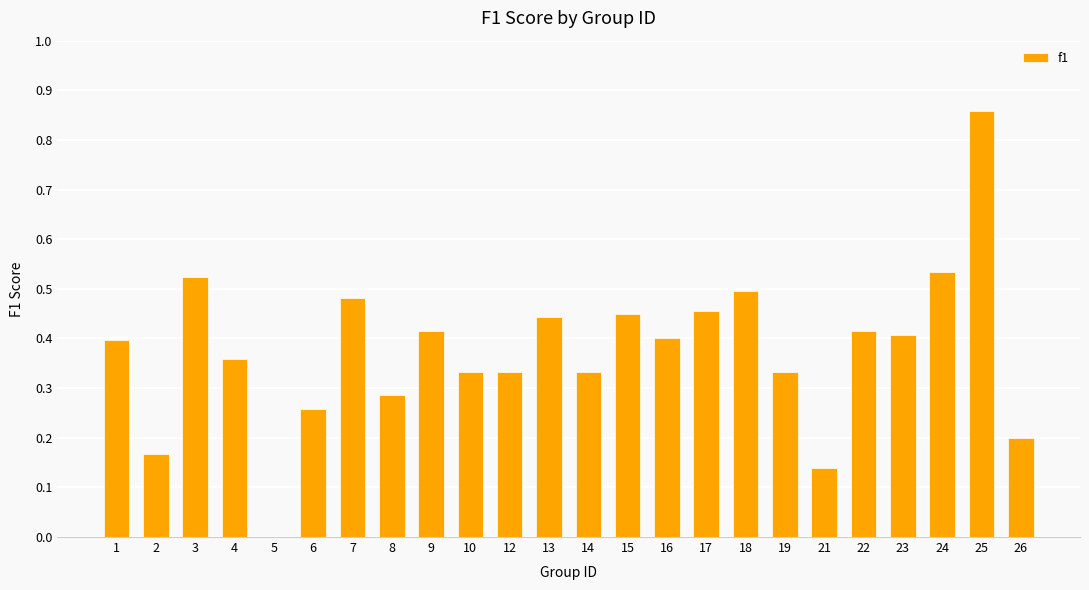

Is it true that the value at 6 is 0.4?

False